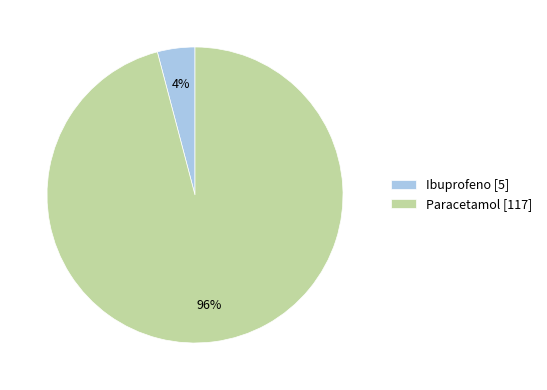

Is it true that Paracetamol is 86% of the pie?

False